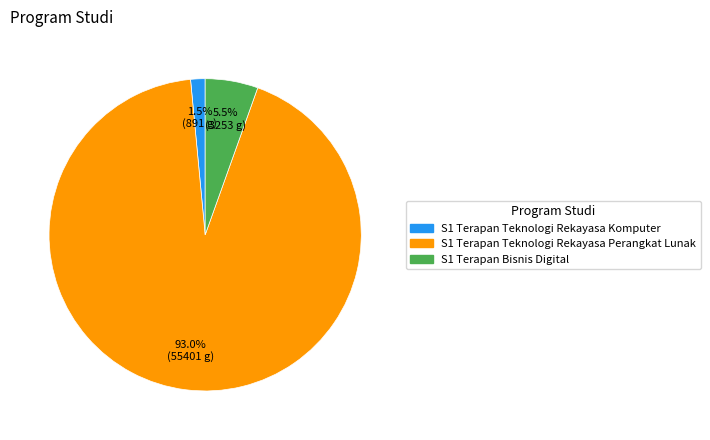

Rank the categories by value from lowest to highest.

S1 Terapan Teknologi Rekayasa Komputer, S1 Terapan Bisnis Digital, S1 Terapan Teknologi Rekayasa Perangkat Lunak